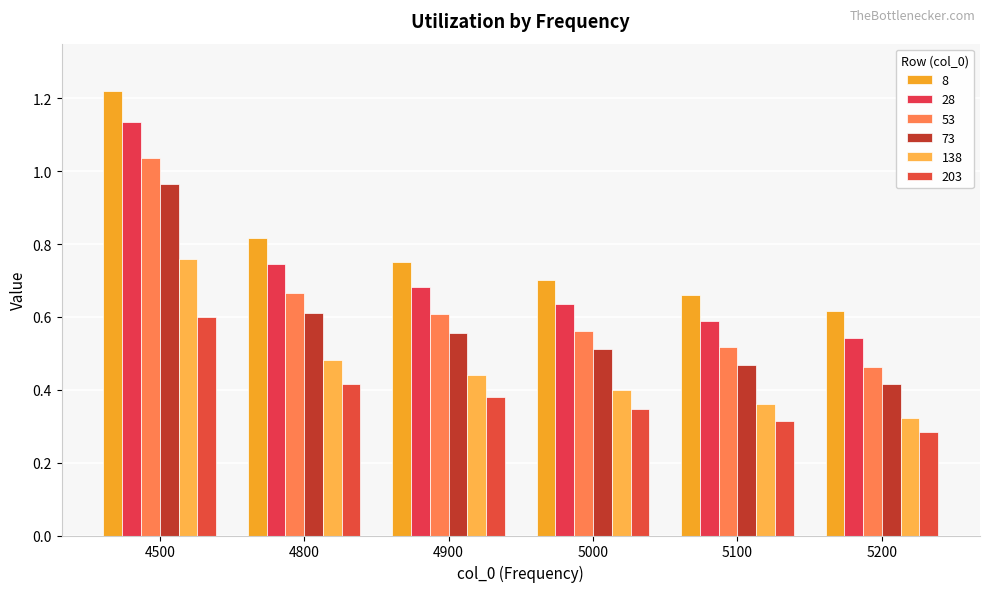

What is the value of the 203 bar at the 5th from the left?

0.3